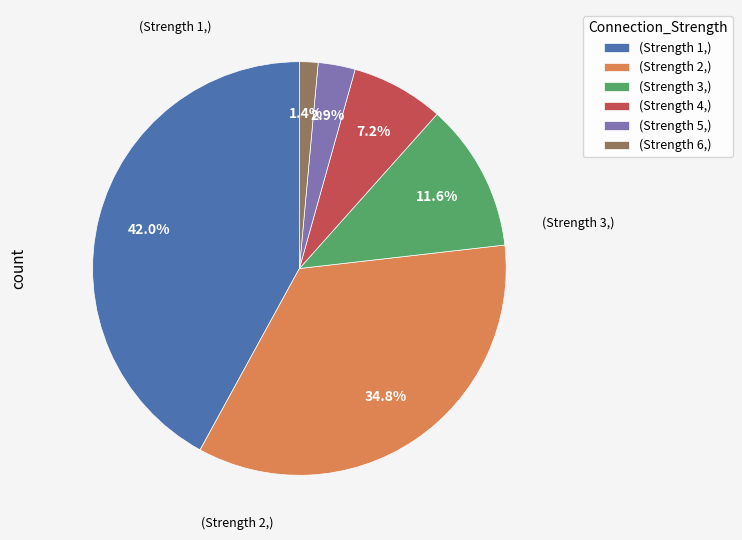

Is there a majority slice in this chart?

No